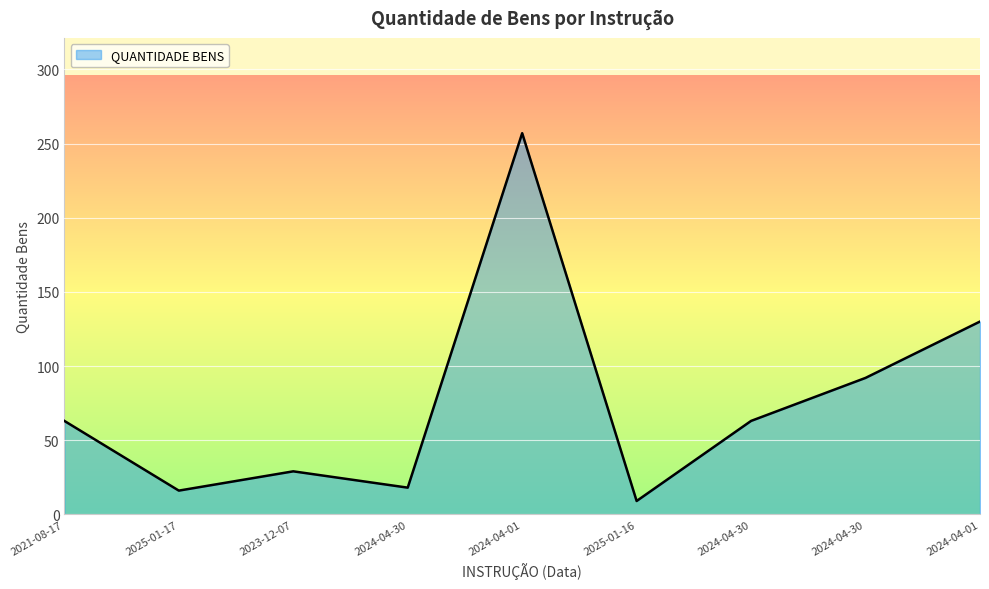

Does the chart have visible grid lines?

Yes